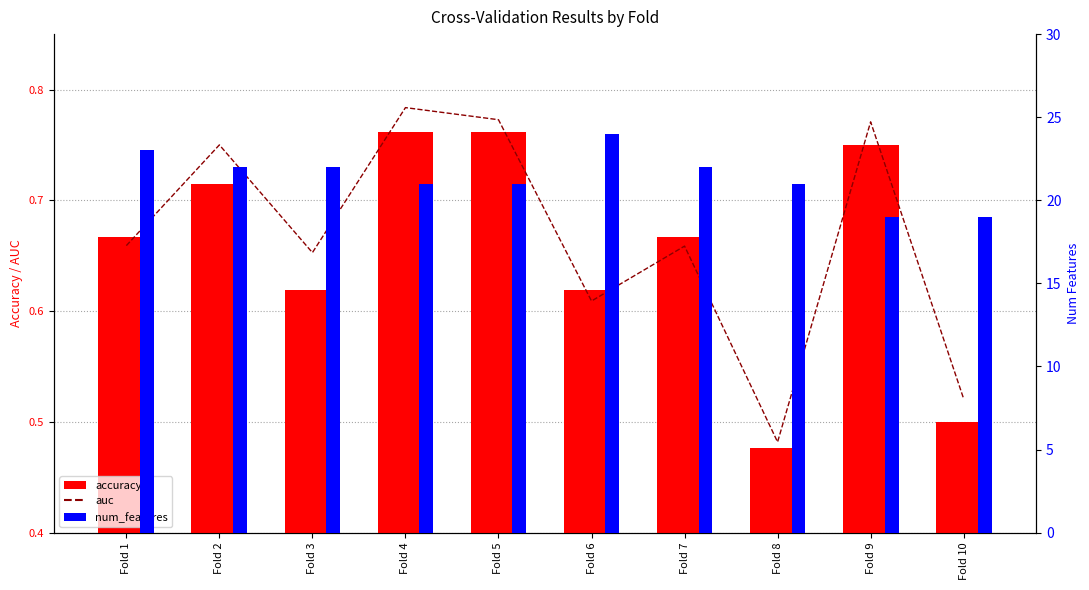

Which category has the highest value in the num_features series?

Fold 6